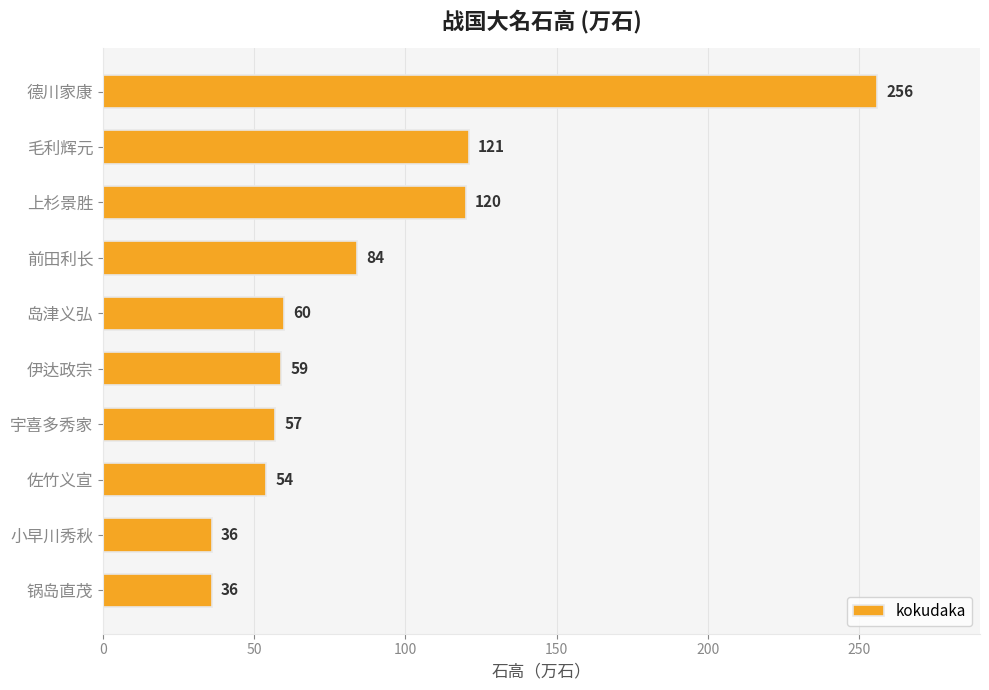

At which label is the value closest to 146?

毛利辉元